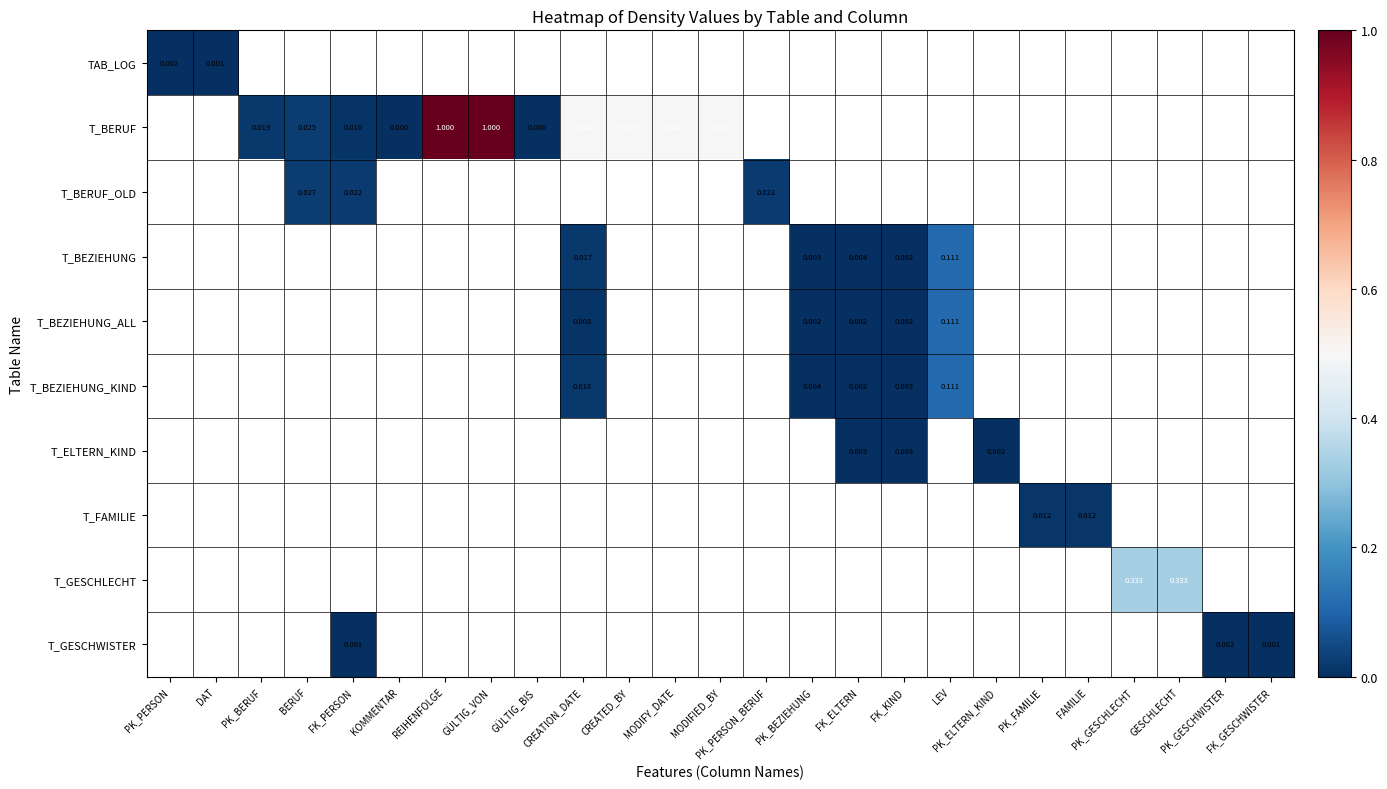

At how many categories does at least one series exceed 0?

23